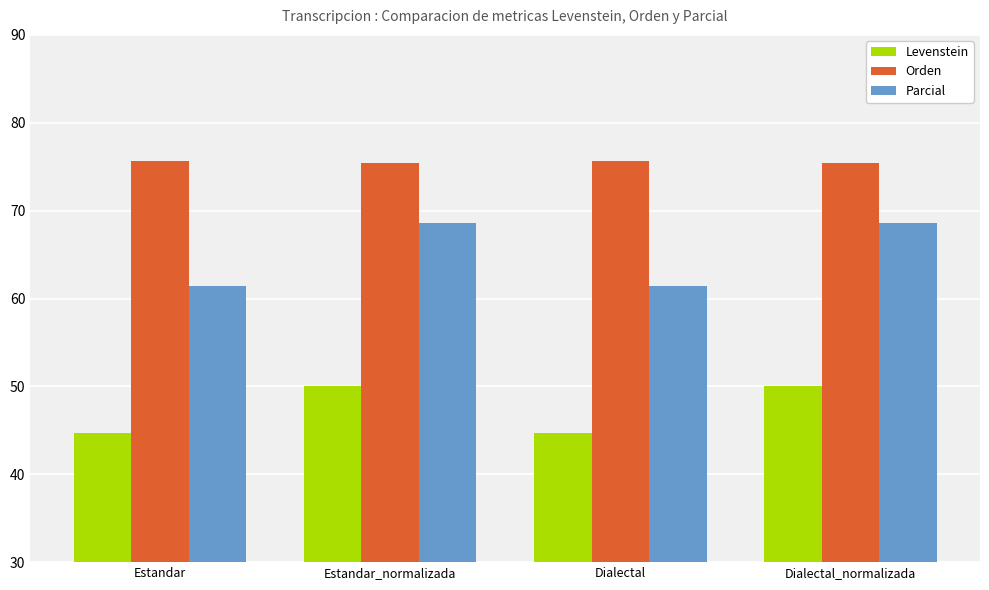

How many groups of bars are there?

4